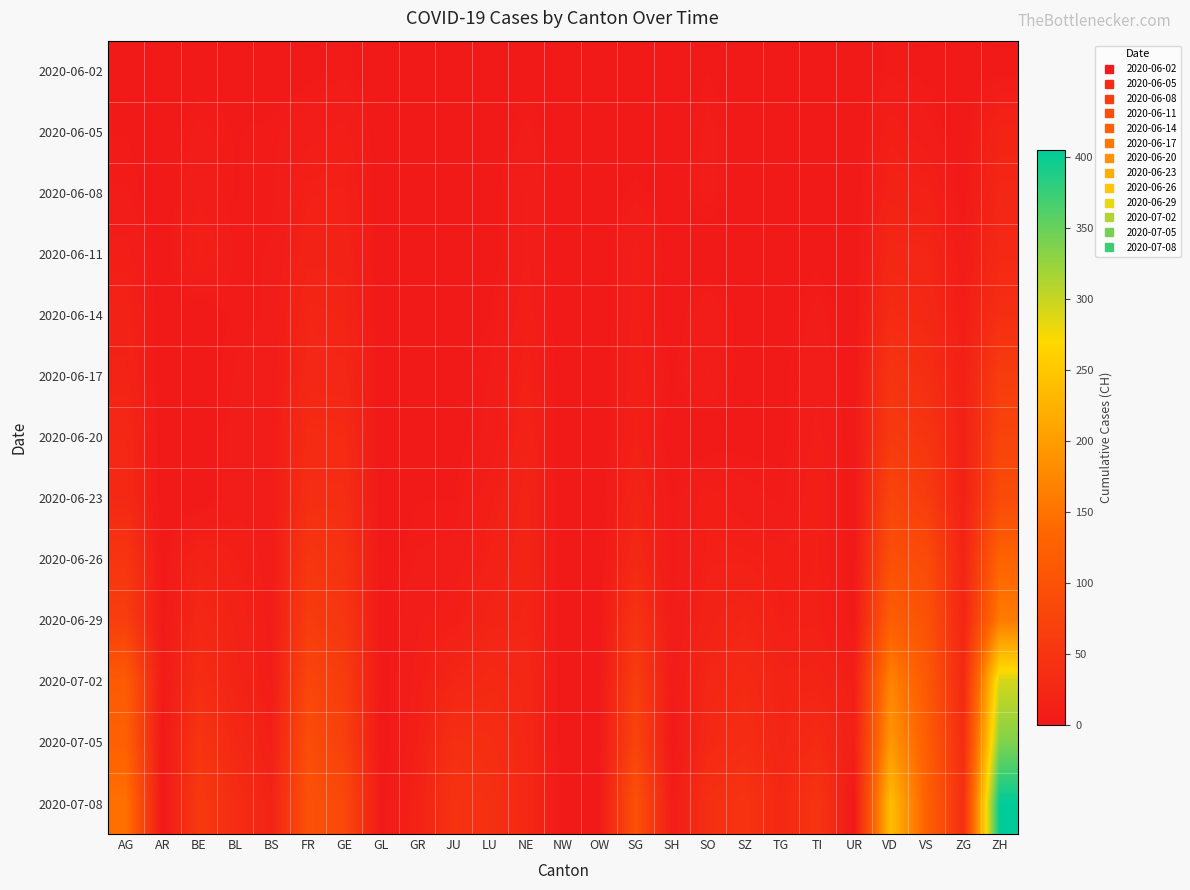

How many categories are shown in the chart?

25